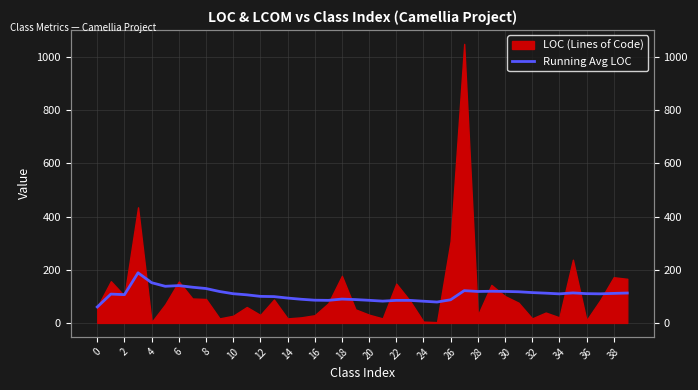

Which has a higher value, 20 or 36?

36